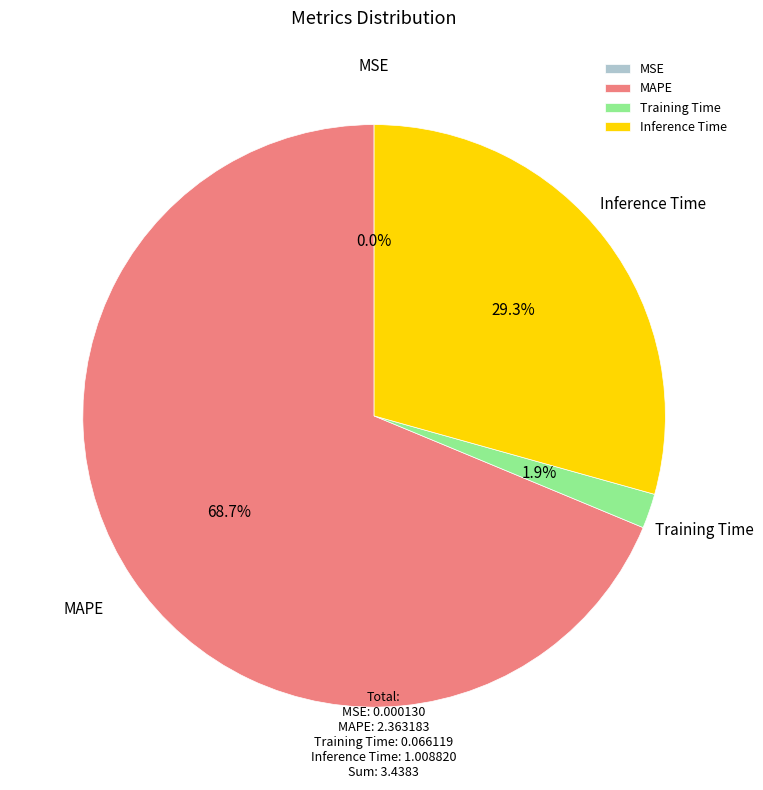

What portion of the pie excludes Training Time?

98.1%